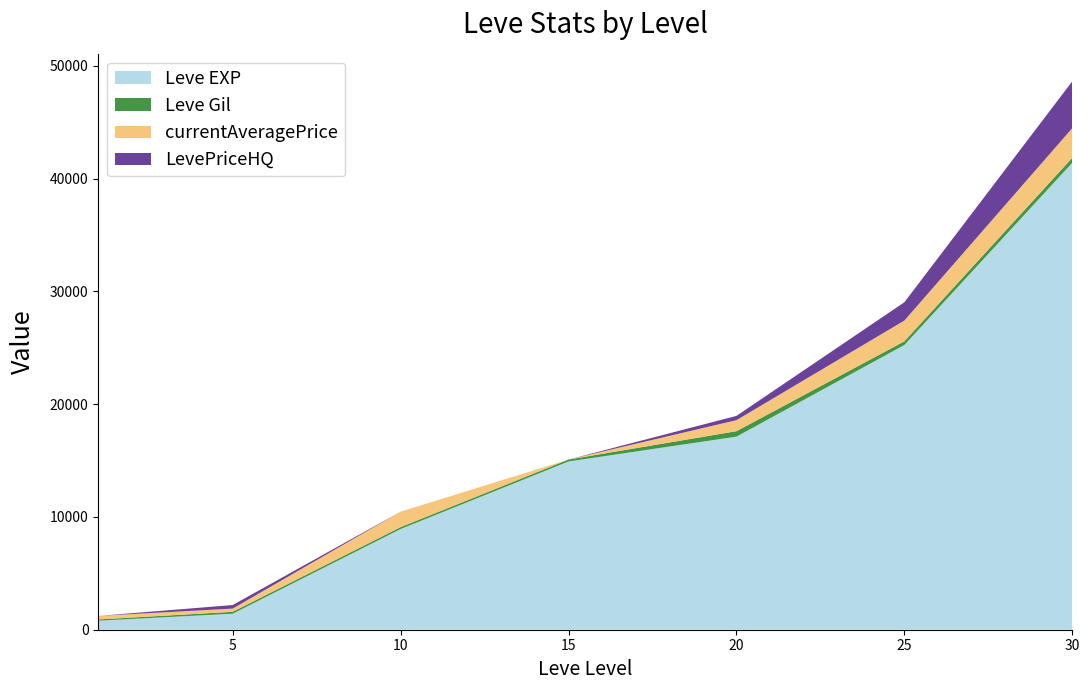

Reading left to right, transcribe all the data shown in this chart.

Leve EXP: 800.0	1420.0	8930.0	14920.0	17120.0	25250.0	41410.0
Leve Gil: 113.0	169.0	169.0	172.0	485.0	326.0	440.0
currentAveragePrice: 312.7	285.0	1368.7	0.0	976.3	1840.7	2632.6
LevePriceHQ: 0.0	314.0	0.0	0.0	379.7	1621.2	4151.2